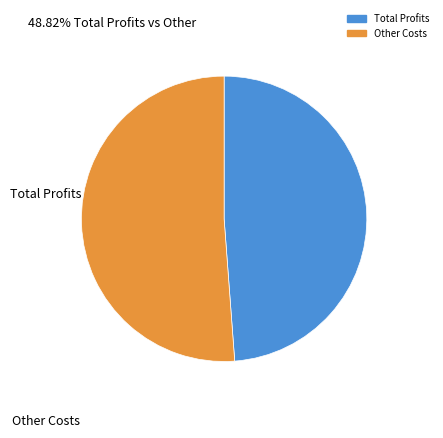

Is there a majority slice in this chart?

Yes